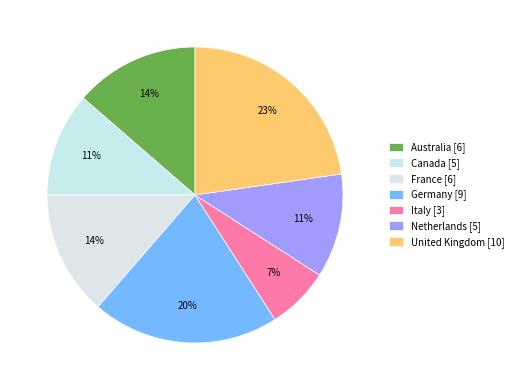

What portion of the pie excludes Australia?

86.4%